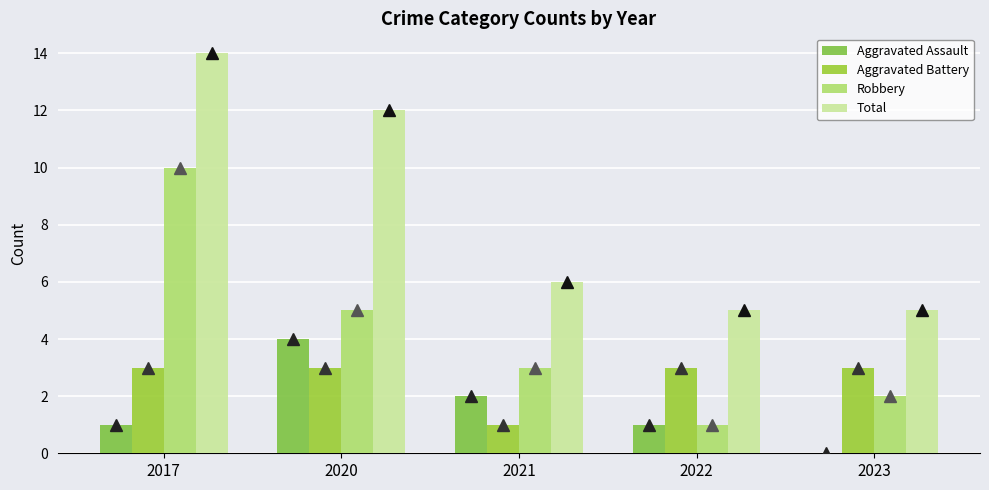

Which category has the lowest value in the Aggravated Battery series?

2021